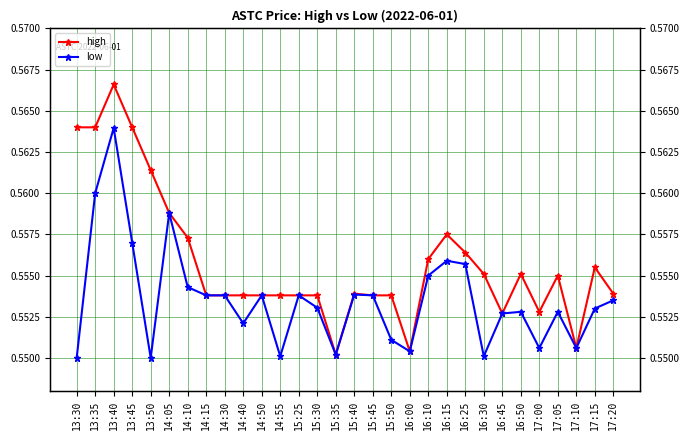

List the series in order of their peak value, highest first.

high, low